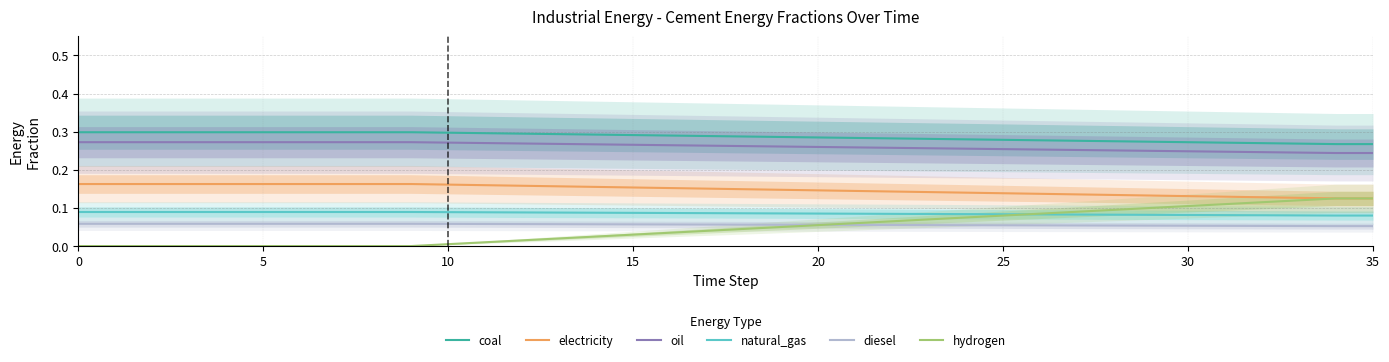

Between which two adjacent categories do hydrogen and diesel first intersect?

20 and 21